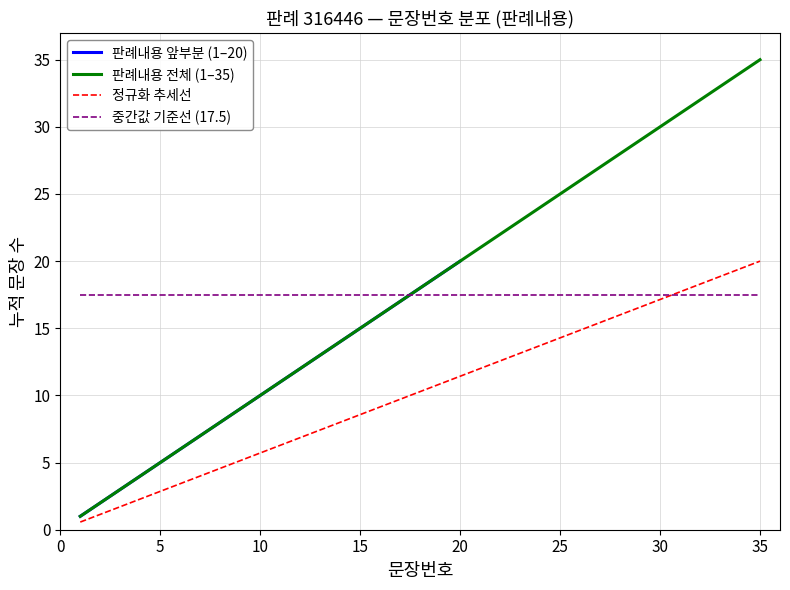

Does the chart have visible grid lines?

Yes